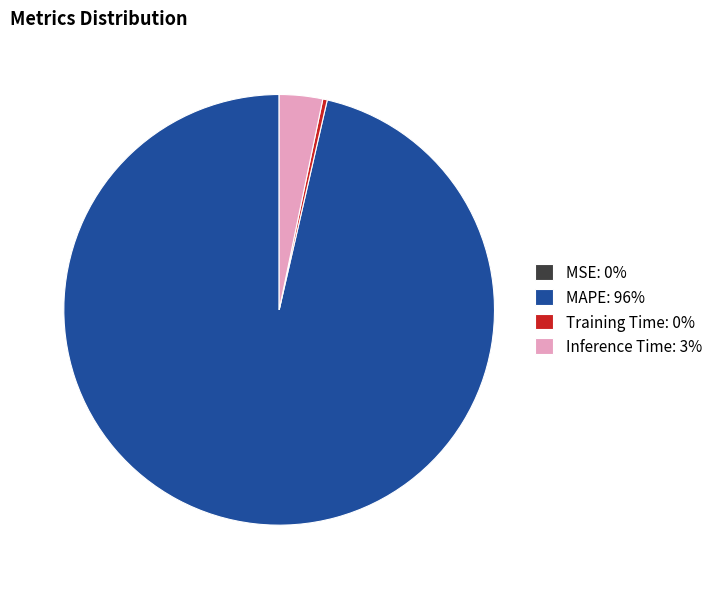

Combined, do Inference Time: 3% and Training Time: 0% account for over 50%?

No